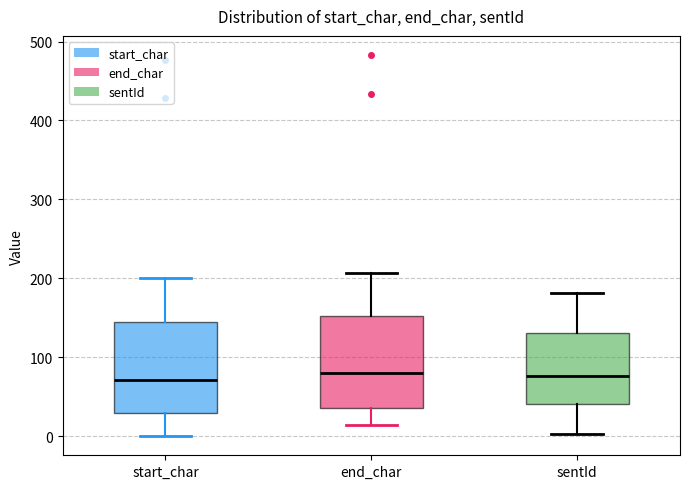

Where is the lower edge of the box for end_char on the y-axis? The values are not printed on the chart, so give them approximately, as read against the axis.

40